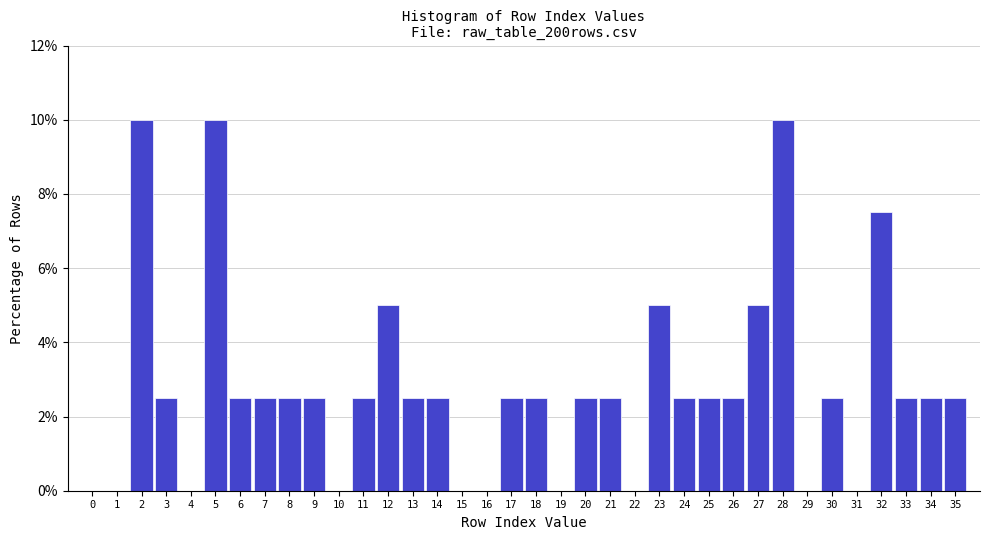

Reading left to right, transcribe this chart: for each bar, give the range it covers on the x-axis and its height. The values are not printed on the chart, so give them approximately, as read against the axis.

-0.5 to 0.5: 0
0.5 to 1.5: 0
1.5 to 2.5: 10.0
2.5 to 3.5: 2.6
3.5 to 4.5: 0
4.5 to 5.5: 10.0
5.5 to 6.5: 2.6
6.5 to 7.5: 2.6
7.5 to 8.5: 2.6
8.5 to 9.5: 2.6
9.5 to 10.5: 0
10.5 to 11.5: 2.6
11.5 to 12.5: 5.0
12.5 to 13.5: 2.6
13.5 to 14.5: 2.6
14.5 to 15.5: 0
15.5 to 16.5: 0
16.5 to 17.5: 2.6
17.5 to 18.5: 2.6
18.5 to 19.5: 0
19.5 to 20.5: 2.6
20.5 to 21.5: 2.6
21.5 to 22.5: 0
22.5 to 23.5: 5.0
23.5 to 24.5: 2.6
24.5 to 25.5: 2.6
25.5 to 26.5: 2.6
26.5 to 27.5: 5.0
27.5 to 28.5: 10.0
28.5 to 29.5: 0
29.5 to 30.5: 2.6
30.5 to 31.5: 0
31.5 to 32.5: 7.6
32.5 to 33.5: 2.6
33.5 to 34.5: 2.6
34.5 to 35.5: 2.6